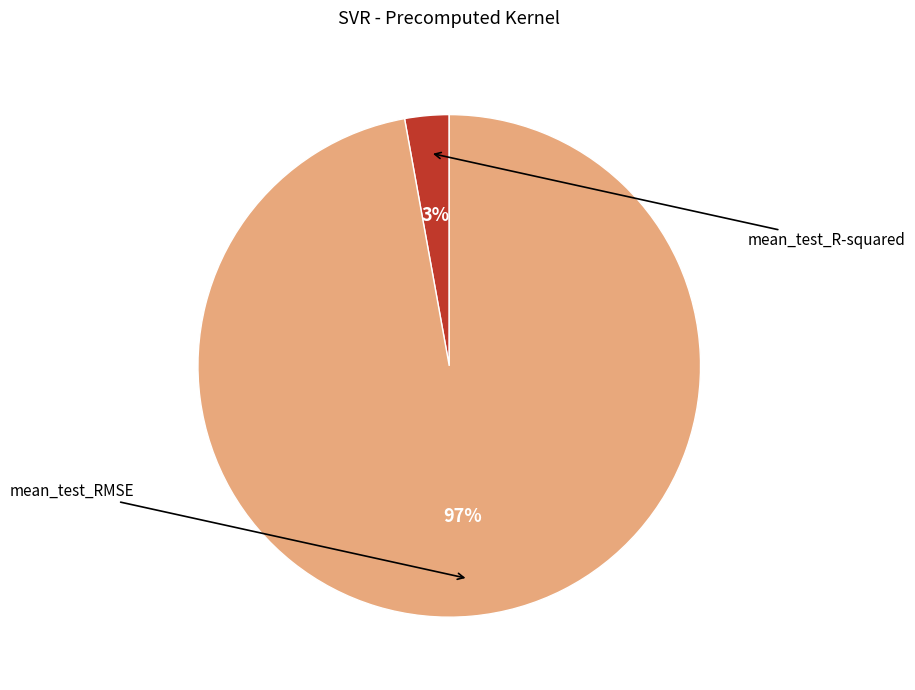

Is there a majority slice in this chart?

Yes